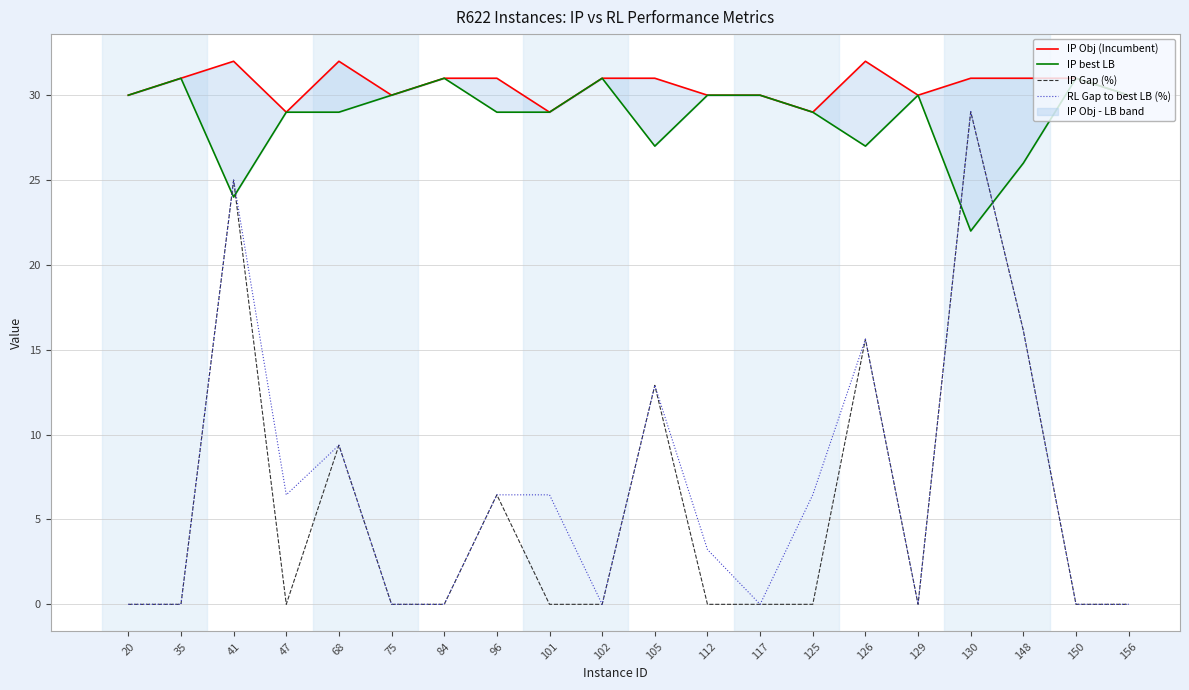

After their last crossing, which series has the higher values: IP best LB or IP Gap (%)?

IP best LB